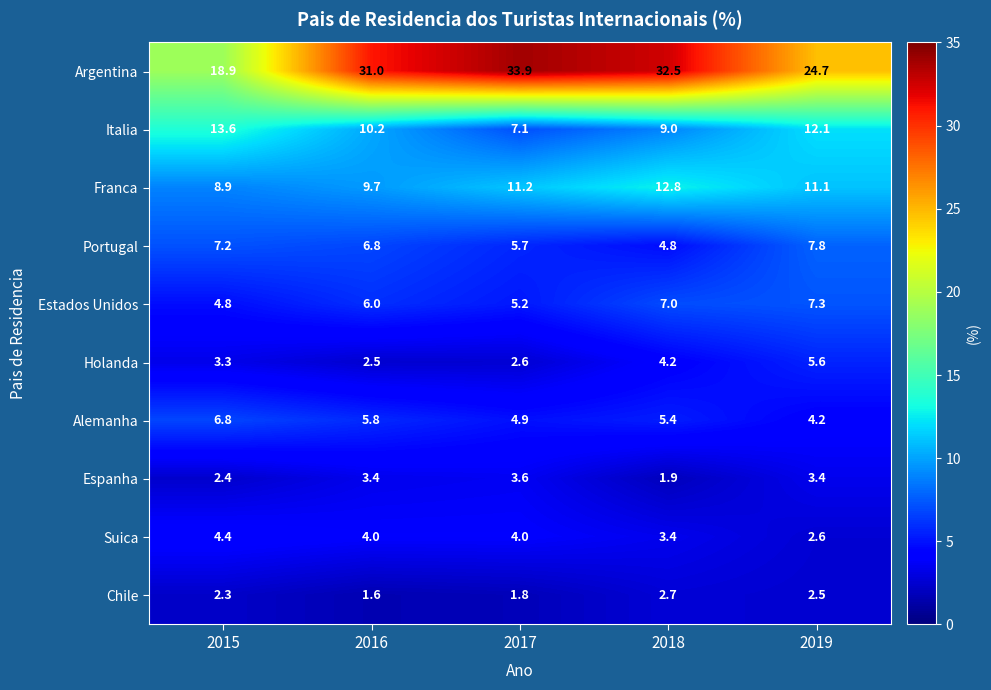

Count the number of categories in the chart.

5